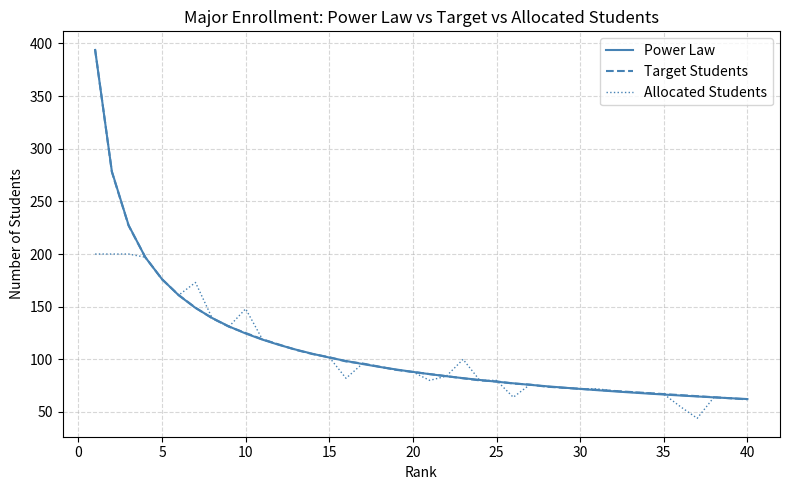

Which series has the widest spread of values?

Target Students